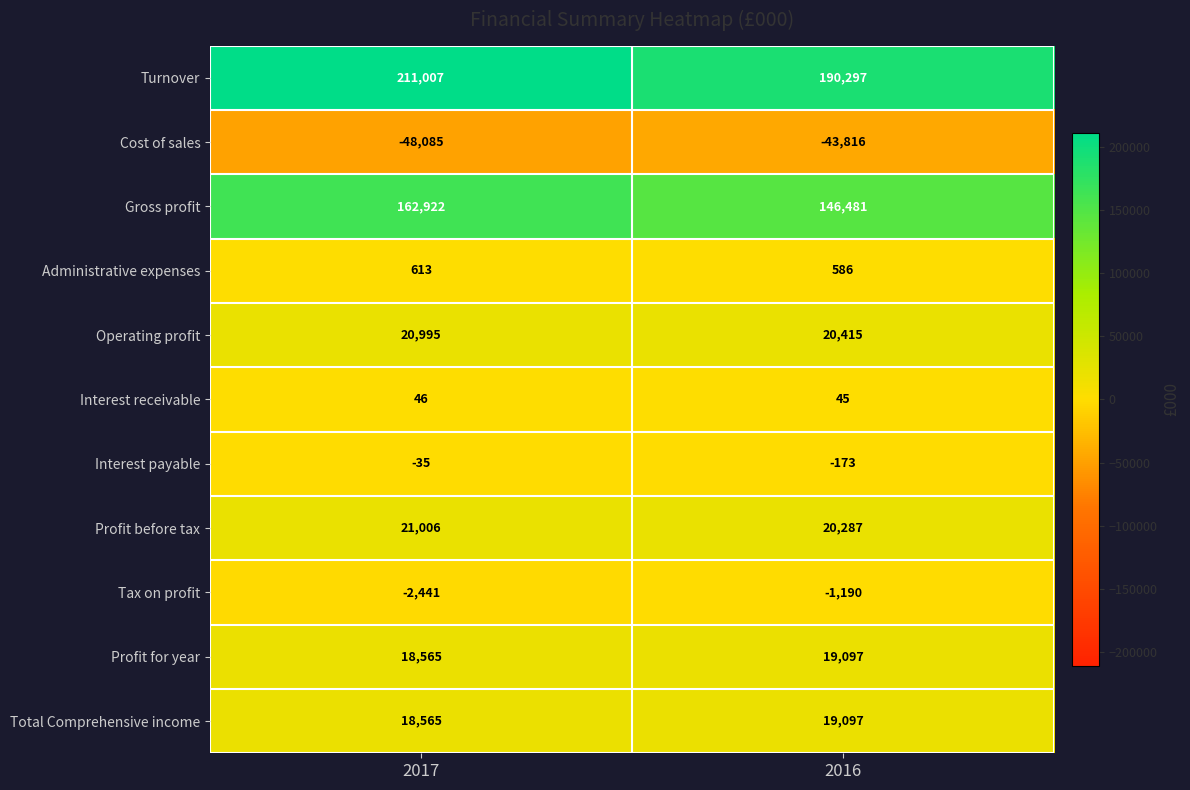

Which series has the largest range (max minus min)?

Turnover